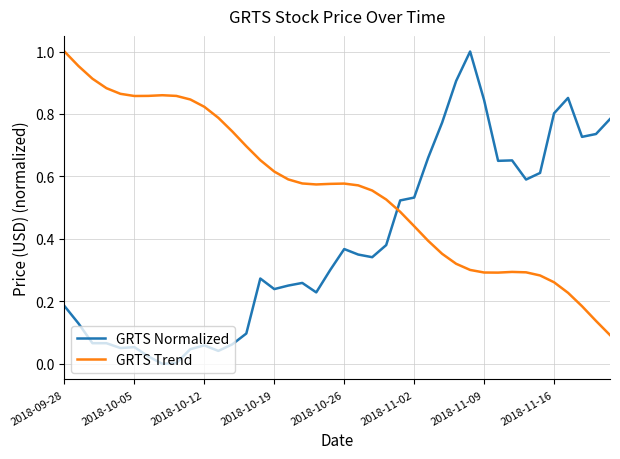

Which series has the widest spread of values?

GRTS Normalized